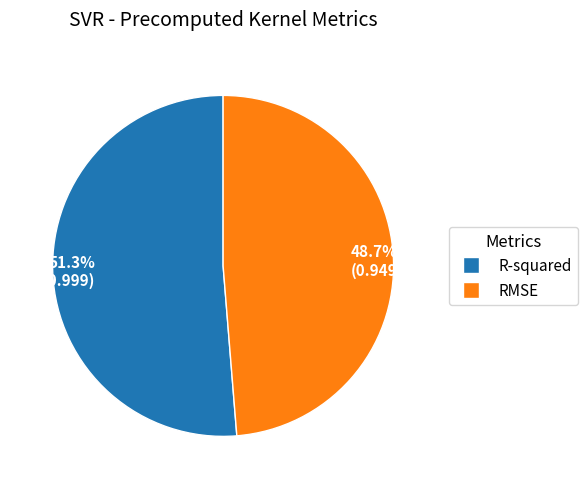

Is it true that R-squared is 46% of the pie?

False